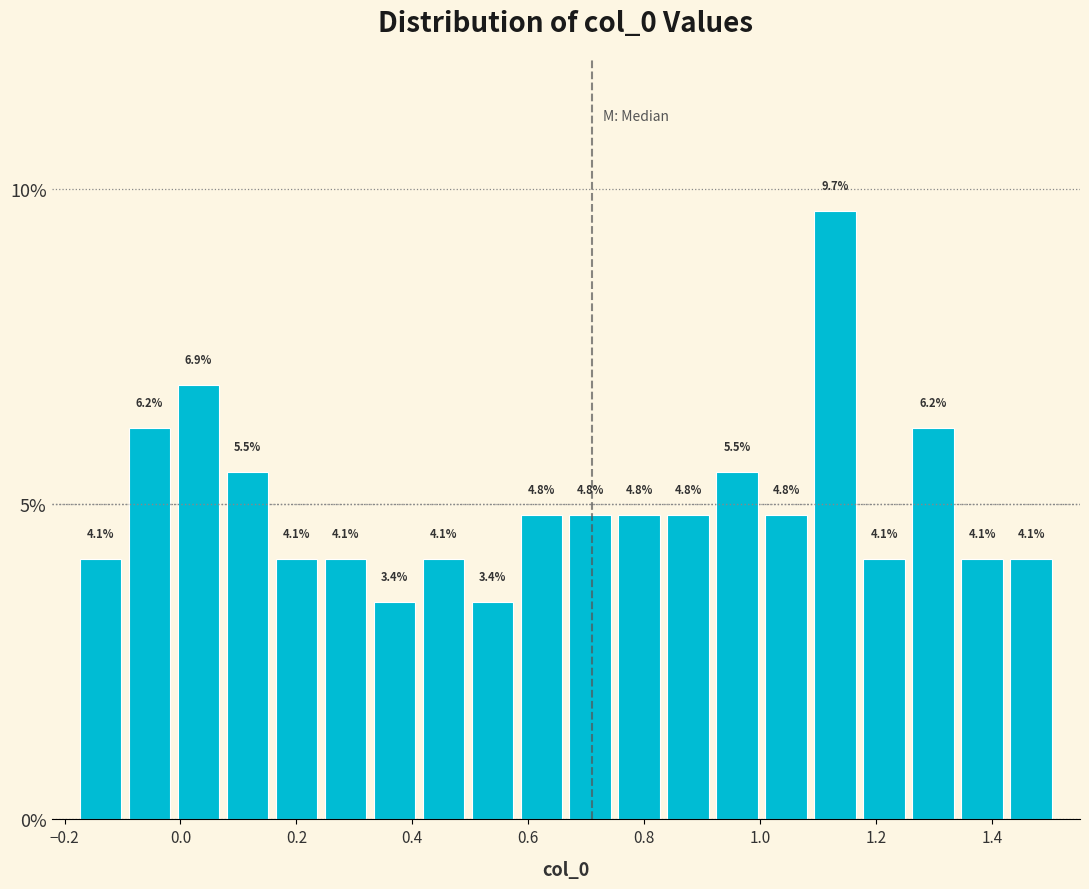

Which range on the x-axis has the tallest bar?

1.08 to 1.18